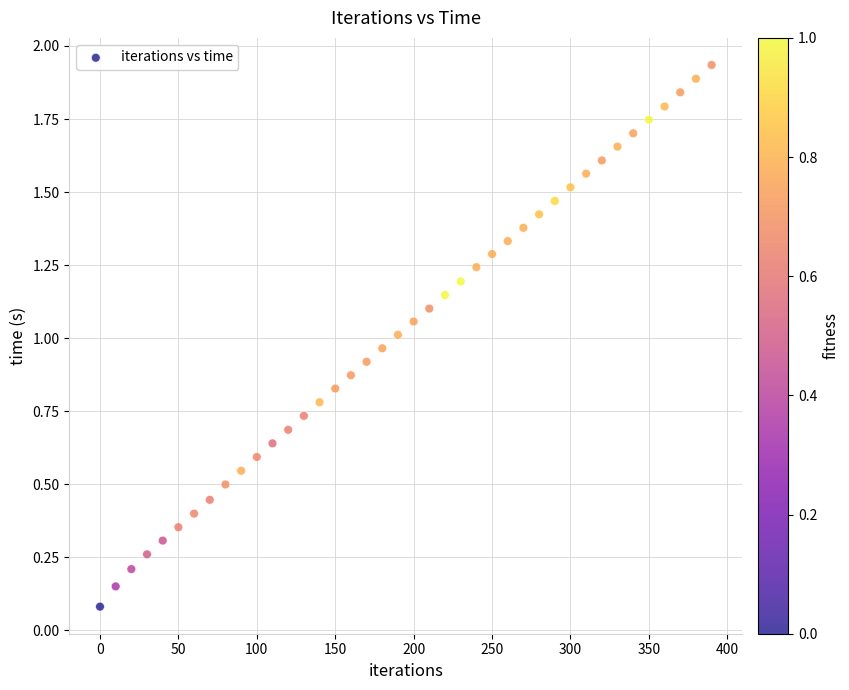

What is the range of X values (max minus min)?

390.0